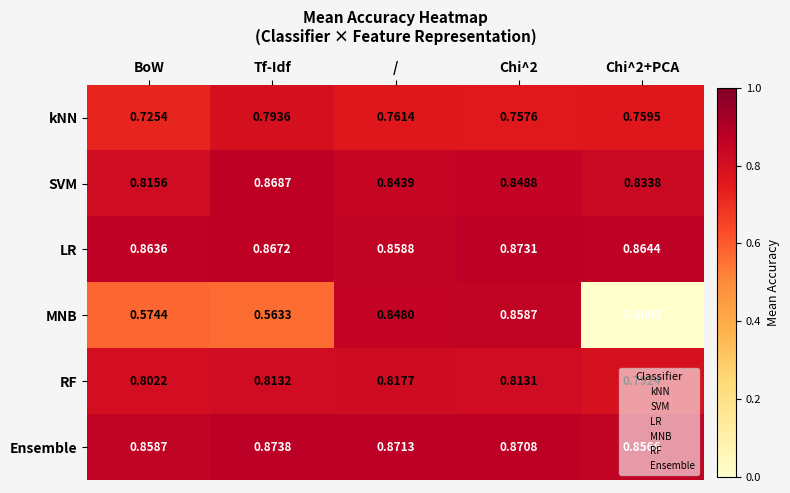

At Chi^2, list the series in order from smallest to largest.

kNN, RF, SVM, MNB, Ensemble, LR